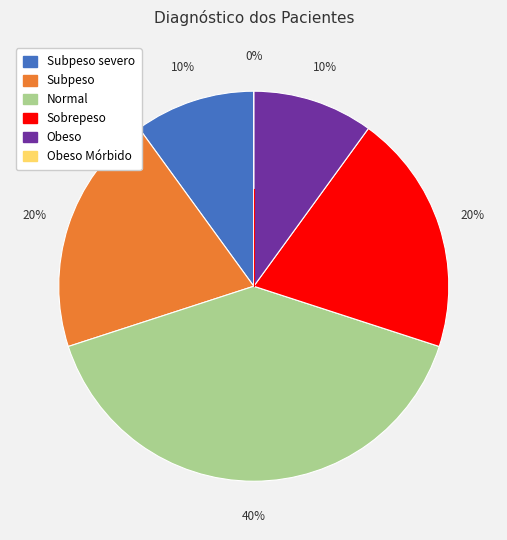

The Subpeso severo slice represents 10% of the pie. True or false?

True